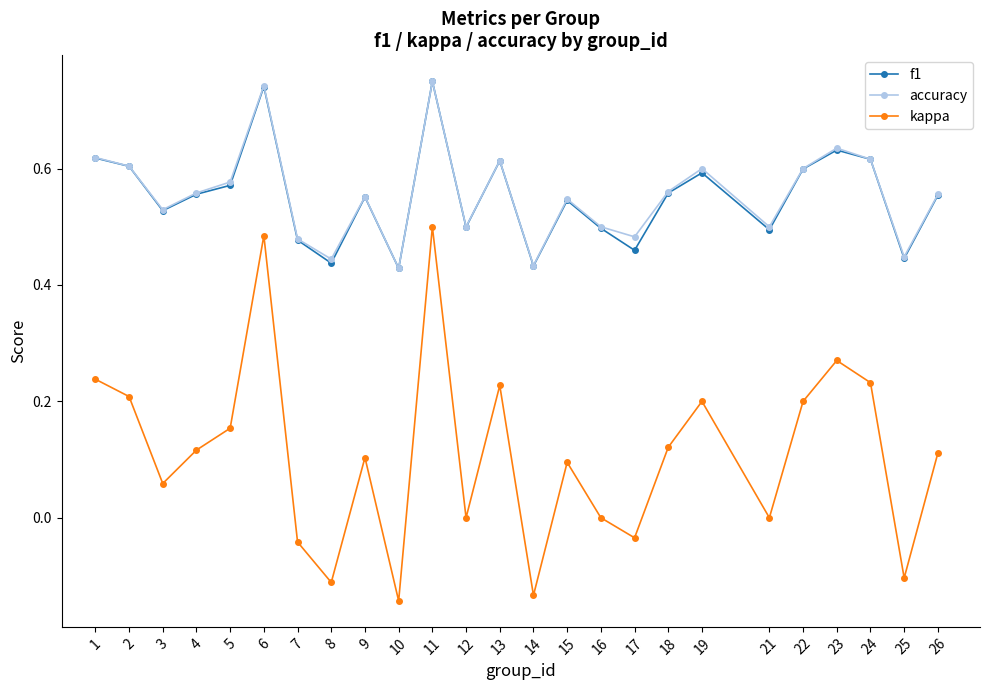

True or false: kappa and f1 intersect in this chart.

False